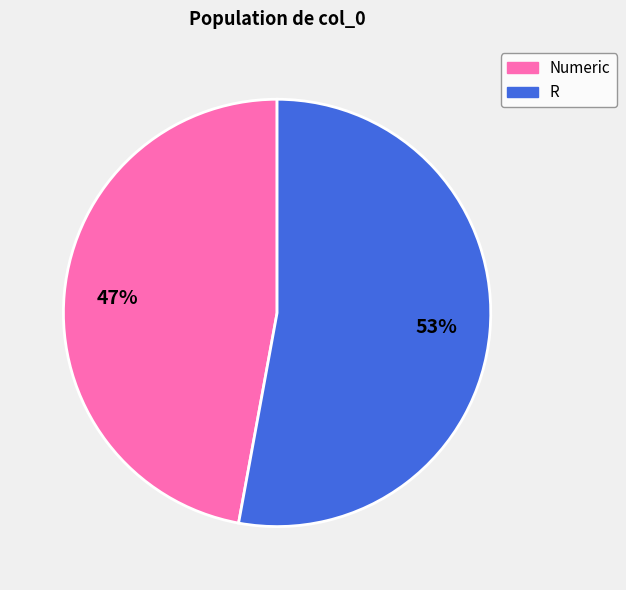

To the nearest percent, what is the difference between the largest and smallest slice percentages?

6%